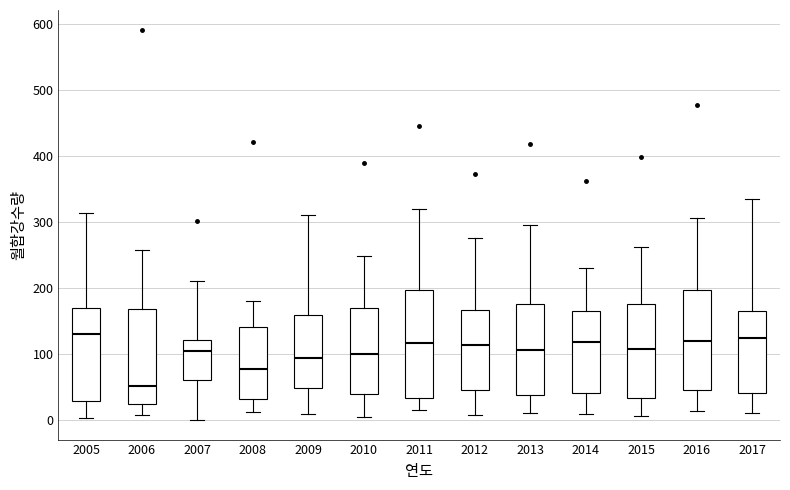

Reading left to right, read every box against the y-axis: the position of its median line, the range the box covers, and the ends of its whiskers. The values are not printed on the chart, so give them approximately, as read against the axis.

2005: median 130, box 30 to 170, whiskers 0 to 310
2006: median 50, box 20 to 170, whiskers 10 to 260
2007: median 100, box 60 to 120, whiskers 0 to 210
2008: median 80, box 30 to 140, whiskers 10 to 180
2009: median 90, box 50 to 160, whiskers 10 to 310
2010: median 100, box 40 to 170, whiskers 10 to 250
2011: median 120, box 30 to 200, whiskers 10 to 320
2012: median 110, box 50 to 170, whiskers 10 to 280
2013: median 110, box 40 to 180, whiskers 10 to 300
2014: median 120, box 40 to 160, whiskers 10 to 230
2015: median 110, box 30 to 180, whiskers 10 to 260
2016: median 120, box 50 to 200, whiskers 10 to 310
2017: median 120, box 40 to 170, whiskers 10 to 340